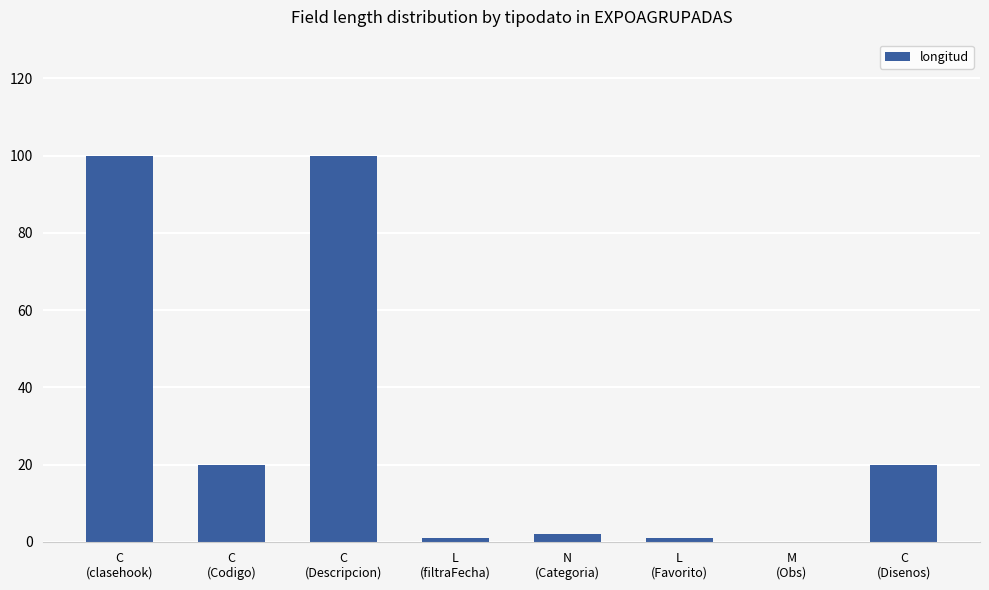

What is the maximum value shown in the chart?

100